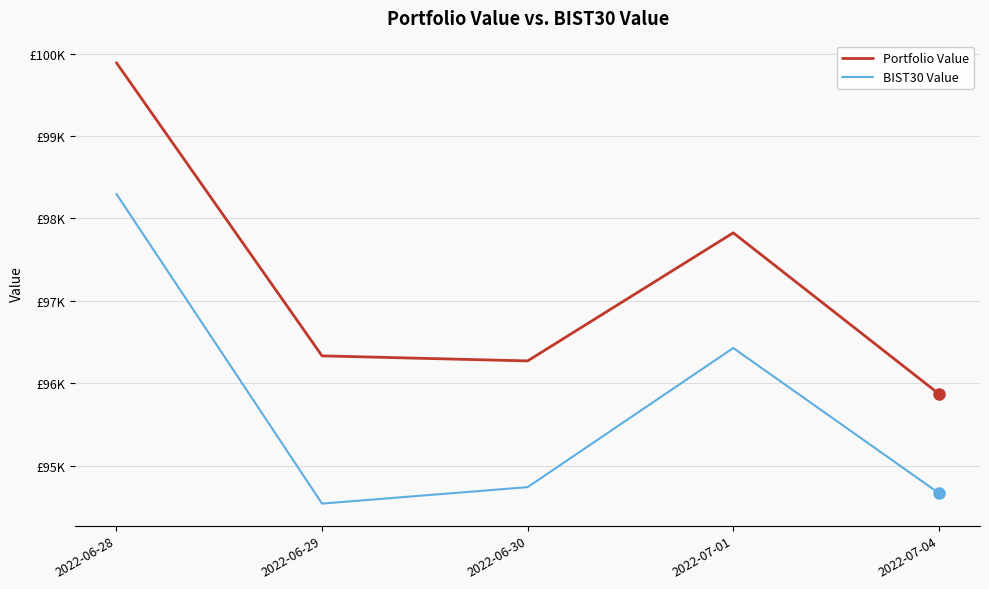

What are all the series names shown in the legend?

Portfolio Value, BIST30 Value